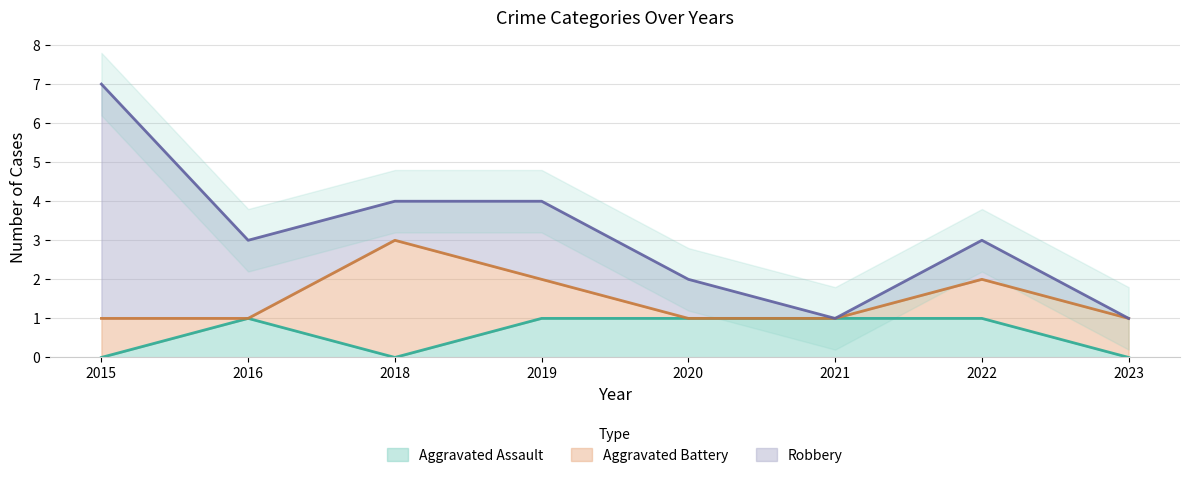

Which category has the highest value in the Aggravated Assault series?

2016